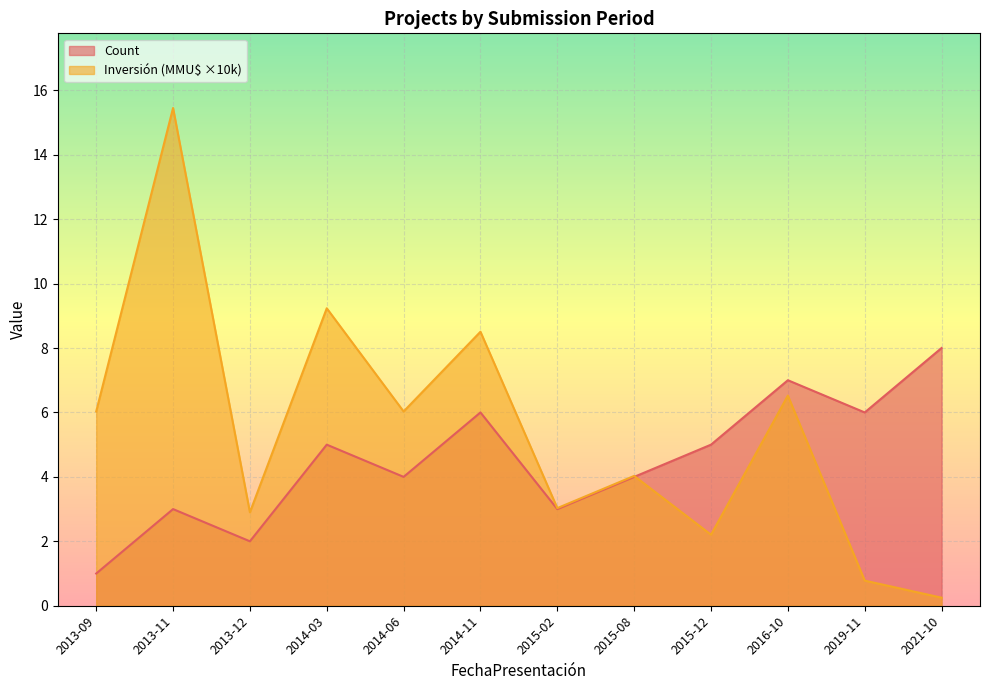

The value of Investment(MMU$) at 2015-12 is 2.2. True or false?

True